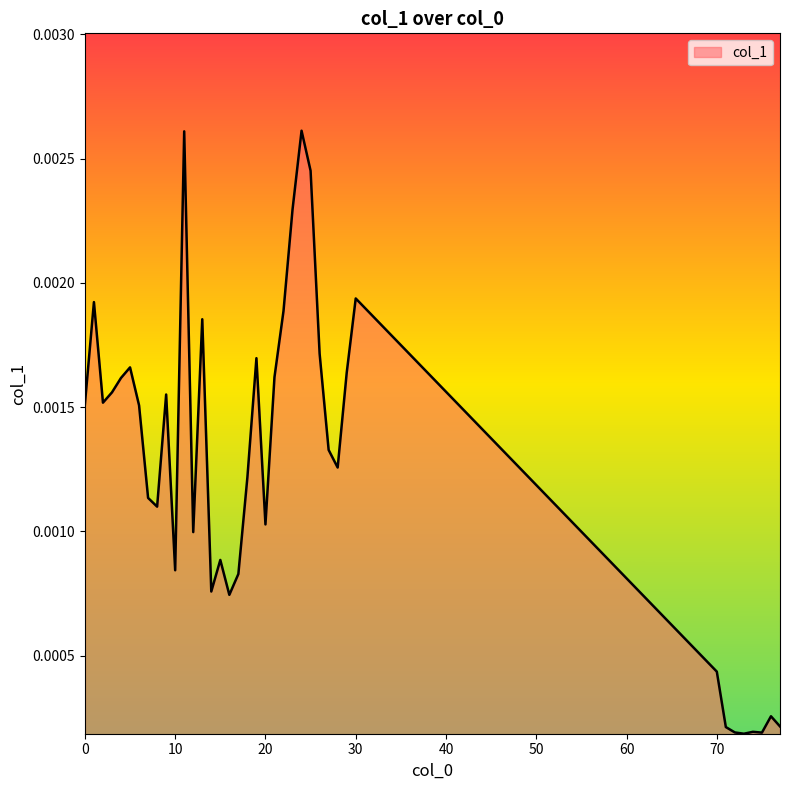

Rank the categories by value from lowest to highest.

73, 75, 72, 74, 71, 77, 76, 70, 16, 14, 17, 10, 15, 12, 20, 8, 7, 18, 28, 27, 6, 0, 2, 9, 3, 4, 21, 29, 5, 19, 26, 13, 22, 1, 30, 23, 25, 11, 24